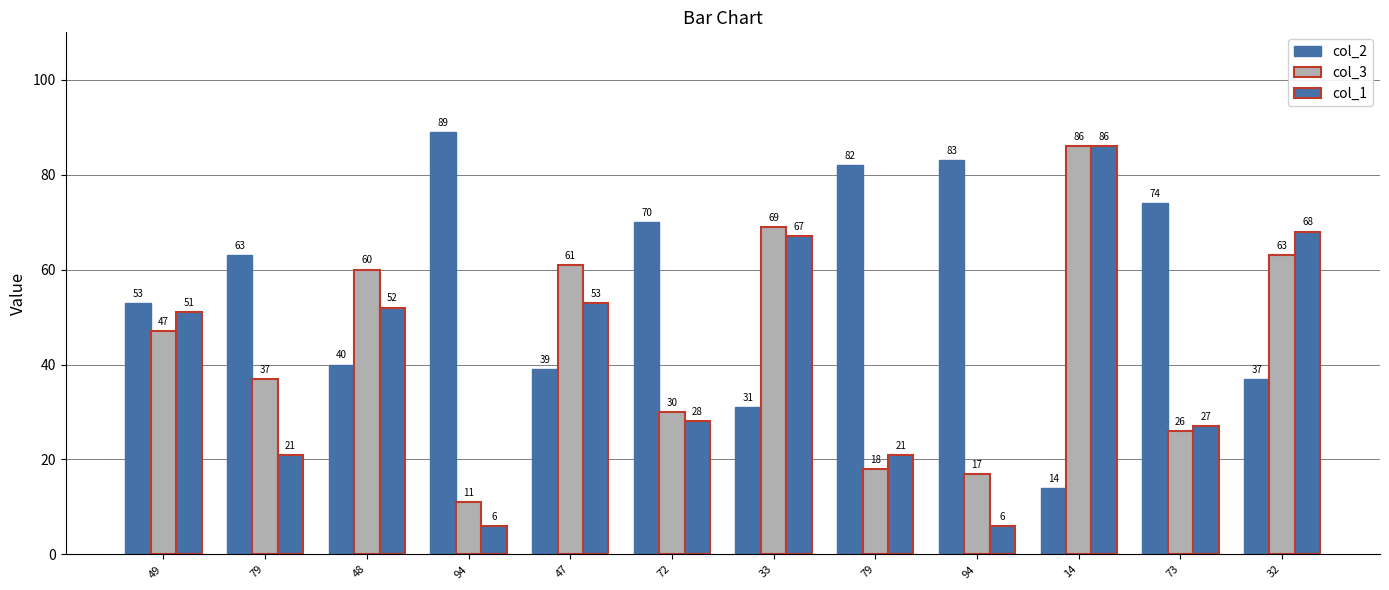

What is the label of the 4th bar from the right?

94